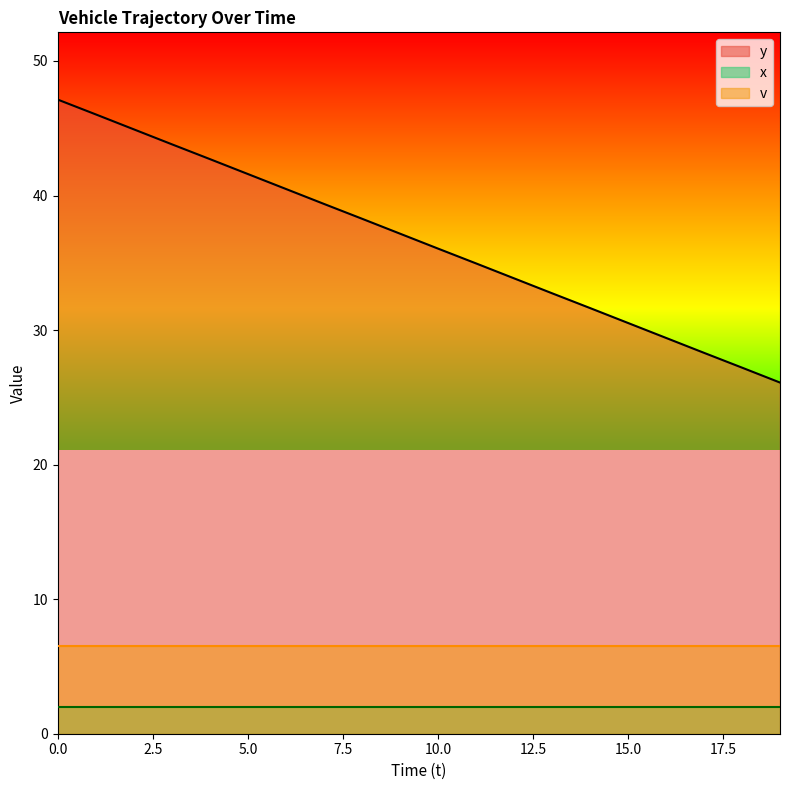

Which series has the largest range (max minus min)?

y